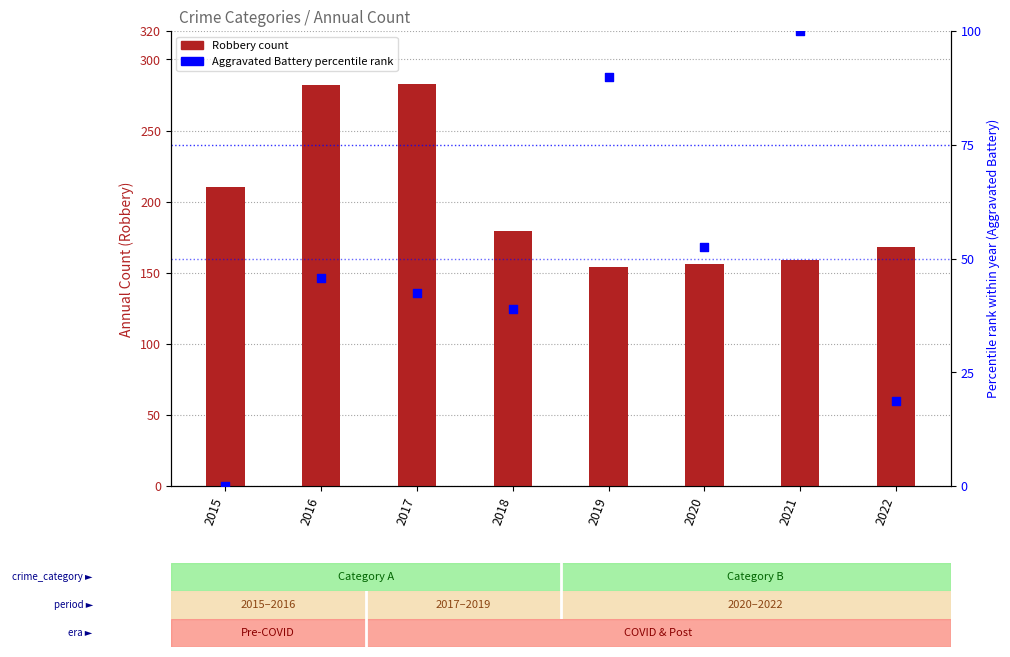

Which series has the largest total across all categories?

Robbery